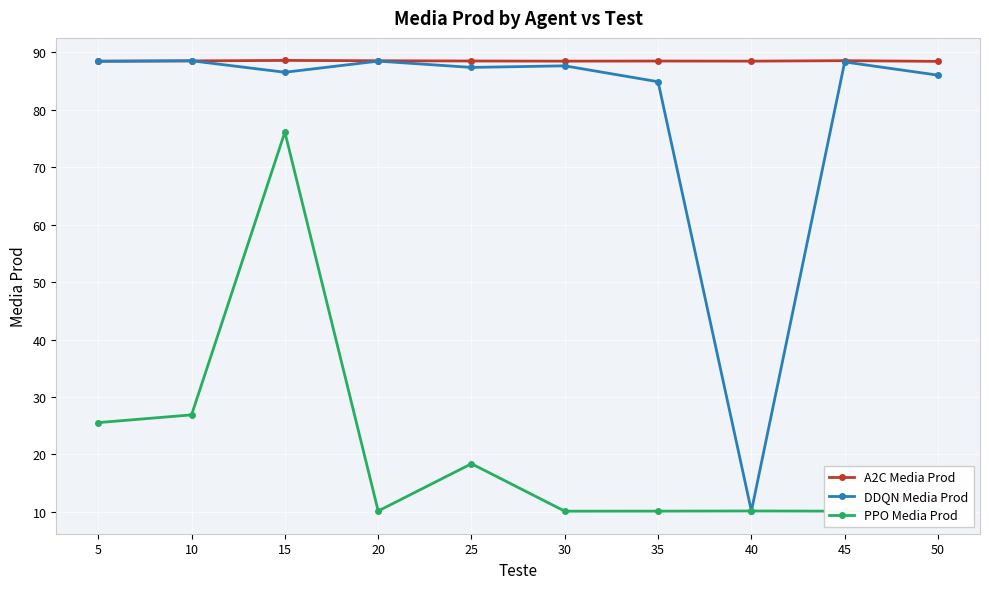

The A2C Media Prod series shows 48.2 at 10. True or false?

False